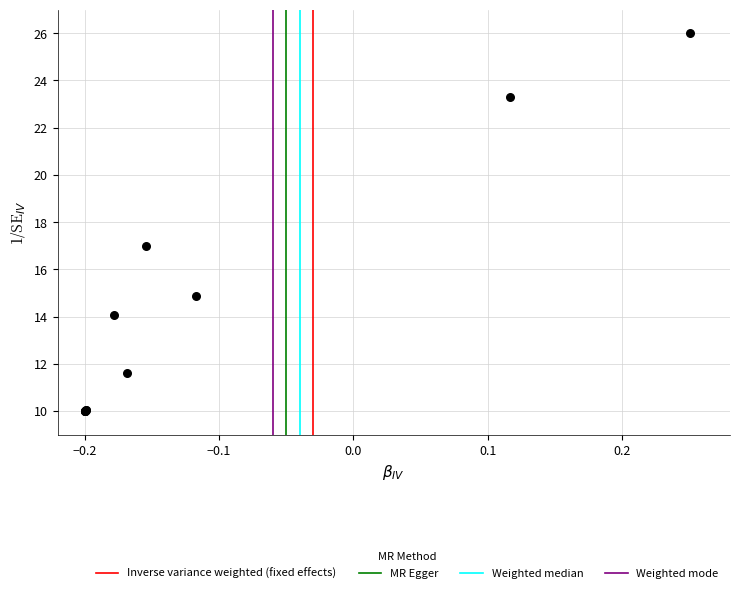

What Y value in the scatter plot is closest to 18?

17.0